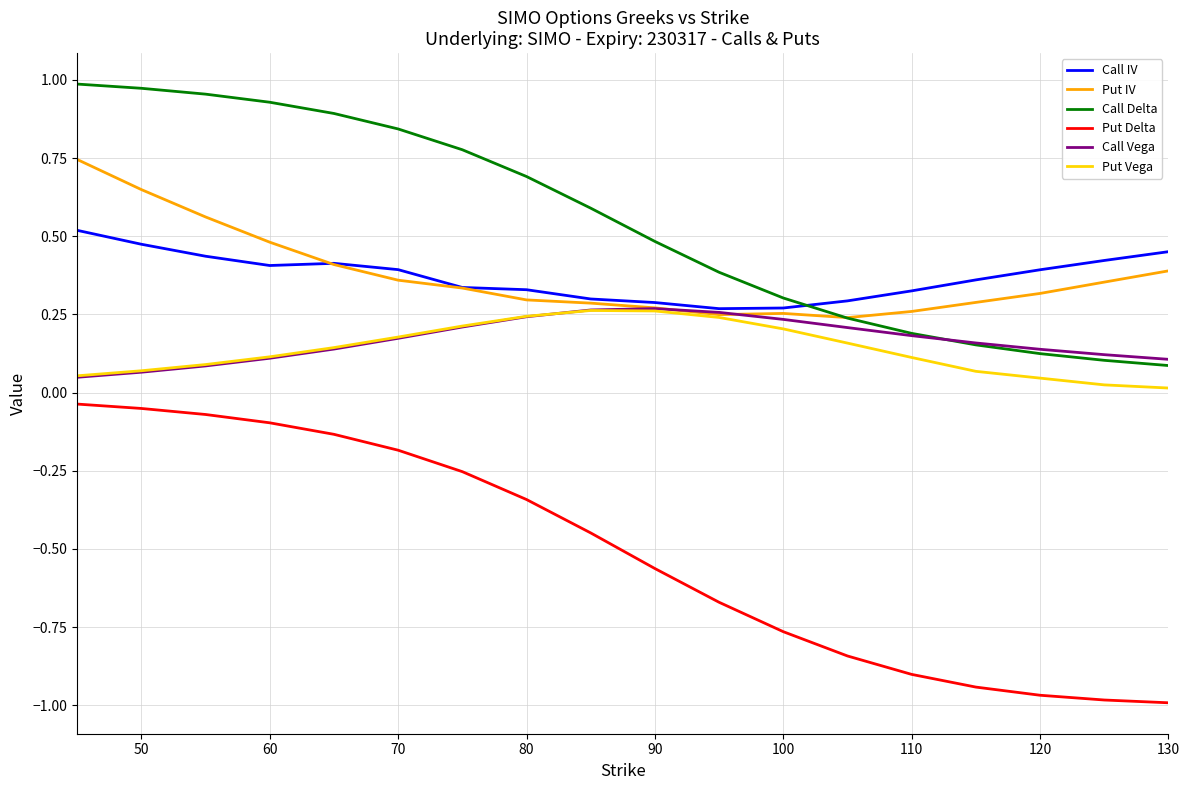

True or false: Put Delta and Call Delta intersect in this chart.

False